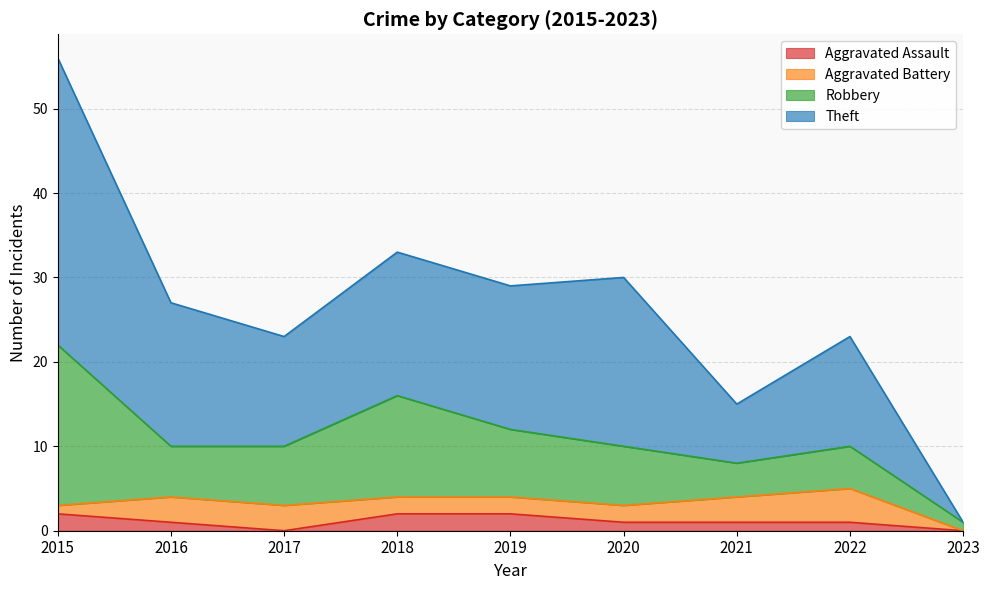

What are all the series names shown in the legend?

Aggravated Assault, Aggravated Battery, Robbery, Theft